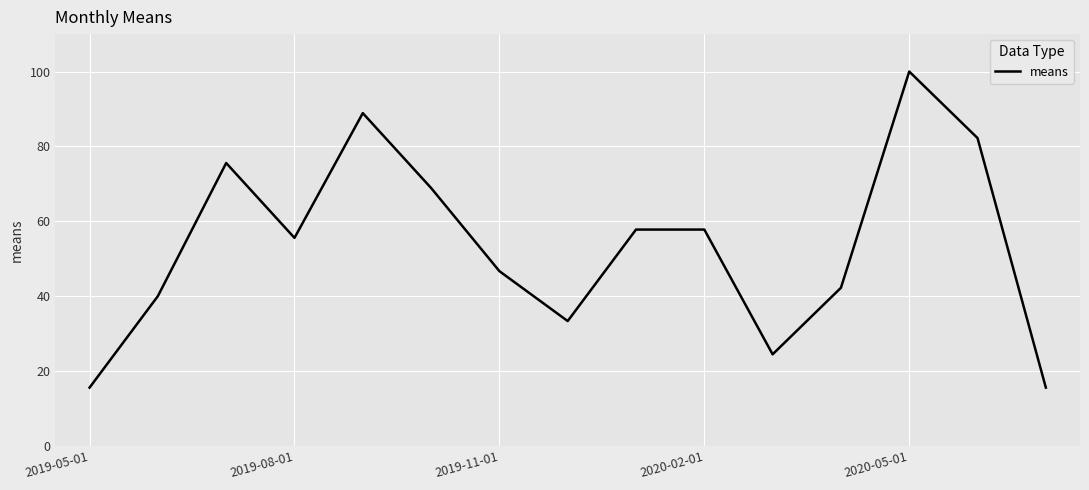

How many distinct data groups are displayed?

1